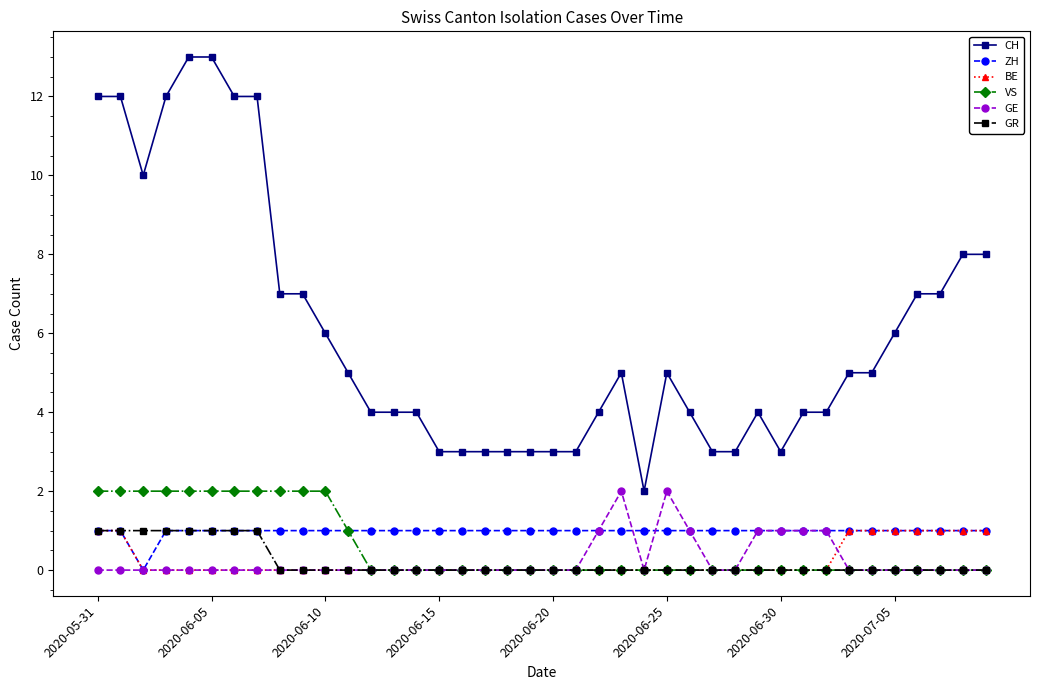

True or false: BE and CH intersect in this chart.

False